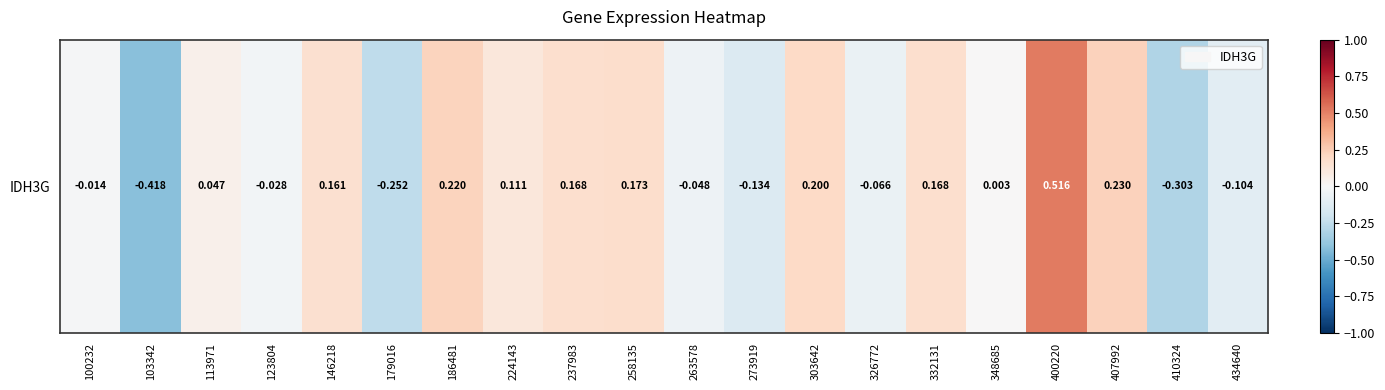

At which label is the value closest to 0?

348685